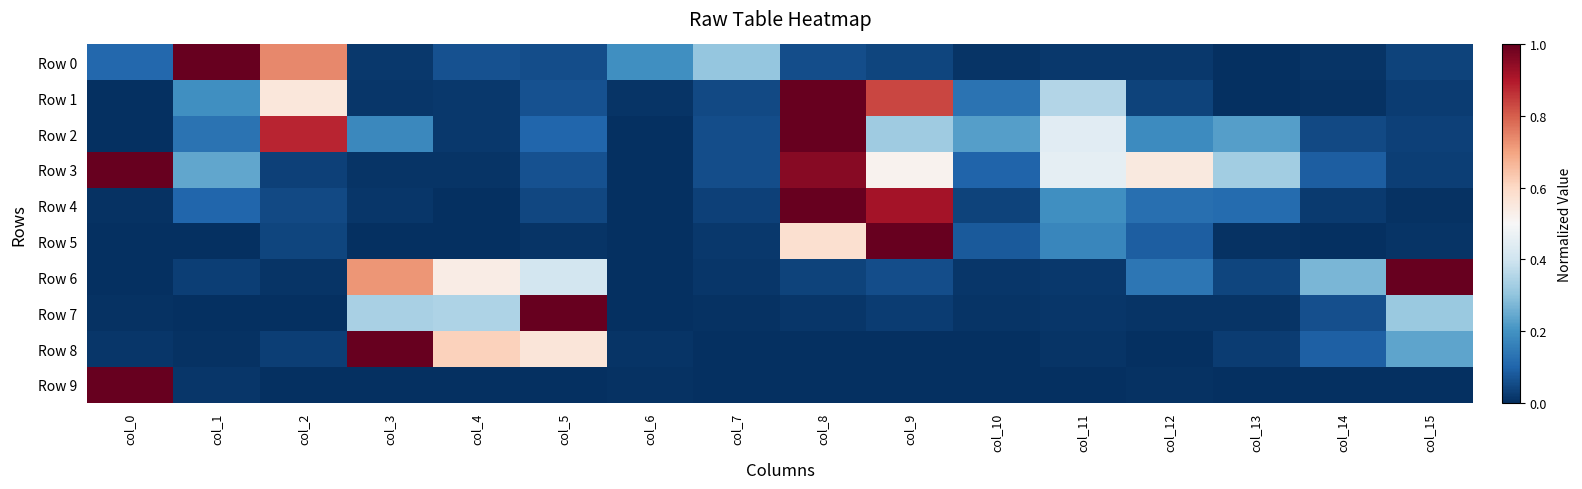

Reading left to right, what are all the values shown in this chart?

Row 0: col_0=0.1	col_1=1.0	col_2=0.7	col_3=0.0	col_4=0.1	col_5=0.1	col_6=0.2	col_7=0.3	col_8=0.1	col_9=0.0	col_10=0.0	col_11=0.0	col_12=0.0	col_13=0.0	col_14=0.0	col_15=0.0
Row 1: col_0=0.0	col_1=0.2	col_2=0.6	col_3=0.0	col_4=0.0	col_5=0.1	col_6=0.0	col_7=0.0	col_8=1.0	col_9=0.8	col_10=0.1	col_11=0.4	col_12=0.0	col_13=0.0	col_14=0.0	col_15=0.0
Row 2: col_0=0.0	col_1=0.1	col_2=0.9	col_3=0.2	col_4=0.0	col_5=0.1	col_6=0.0	col_7=0.1	col_8=1.0	col_9=0.3	col_10=0.2	col_11=0.4	col_12=0.2	col_13=0.2	col_14=0.0	col_15=0.0
Row 3: col_0=1.0	col_1=0.2	col_2=0.0	col_3=0.0	col_4=0.0	col_5=0.1	col_6=0.0	col_7=0.1	col_8=1.0	col_9=0.5	col_10=0.1	col_11=0.5	col_12=0.5	col_13=0.3	col_14=0.1	col_15=0.0
Row 4: col_0=0.0	col_1=0.1	col_2=0.0	col_3=0.0	col_4=0.0	col_5=0.0	col_6=0.0	col_7=0.0	col_8=1.0	col_9=0.9	col_10=0.0	col_11=0.2	col_12=0.1	col_13=0.1	col_14=0.0	col_15=0.0
Row 5: col_0=0.0	col_1=0.0	col_2=0.0	col_3=0.0	col_4=0.0	col_5=0.0	col_6=0.0	col_7=0.0	col_8=0.6	col_9=1.0	col_10=0.1	col_11=0.2	col_12=0.1	col_13=0.0	col_14=0.0	col_15=0.0
Row 6: col_0=0.0	col_1=0.0	col_2=0.0	col_3=0.7	col_4=0.5	col_5=0.4	col_6=0.0	col_7=0.0	col_8=0.0	col_9=0.1	col_10=0.0	col_11=0.0	col_12=0.1	col_13=0.0	col_14=0.3	col_15=1.0
Row 7: col_0=0.0	col_1=0.0	col_2=0.0	col_3=0.3	col_4=0.3	col_5=1.0	col_6=0.0	col_7=0.0	col_8=0.0	col_9=0.0	col_10=0.0	col_11=0.0	col_12=0.0	col_13=0.0	col_14=0.1	col_15=0.3
Row 8: col_0=0.0	col_1=0.0	col_2=0.0	col_3=1.0	col_4=0.6	col_5=0.6	col_6=0.0	col_7=0.0	col_8=0.0	col_9=0.0	col_10=0.0	col_11=0.0	col_12=0.0	col_13=0.0	col_14=0.1	col_15=0.2
Row 9: col_0=1.0	col_1=0.0	col_2=0.0	col_3=0.0	col_4=0.0	col_5=0.0	col_6=0.0	col_7=0.0	col_8=0.0	col_9=0.0	col_10=0.0	col_11=0.0	col_12=0.0	col_13=0.0	col_14=0.0	col_15=0.0